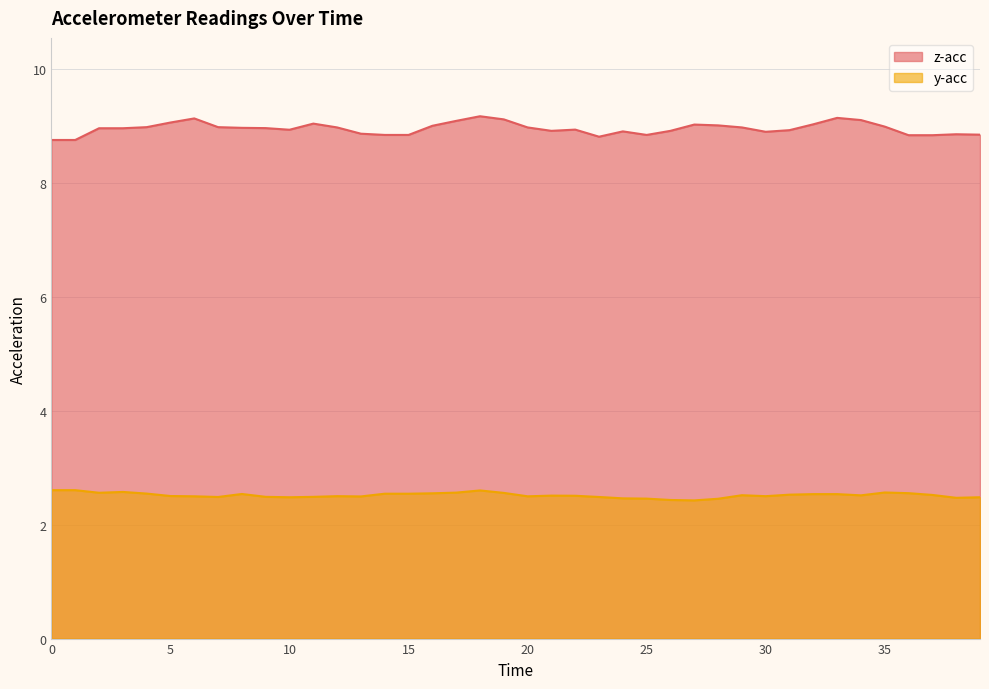

The value of z-acc at 5 is 13.2. True or false?

False